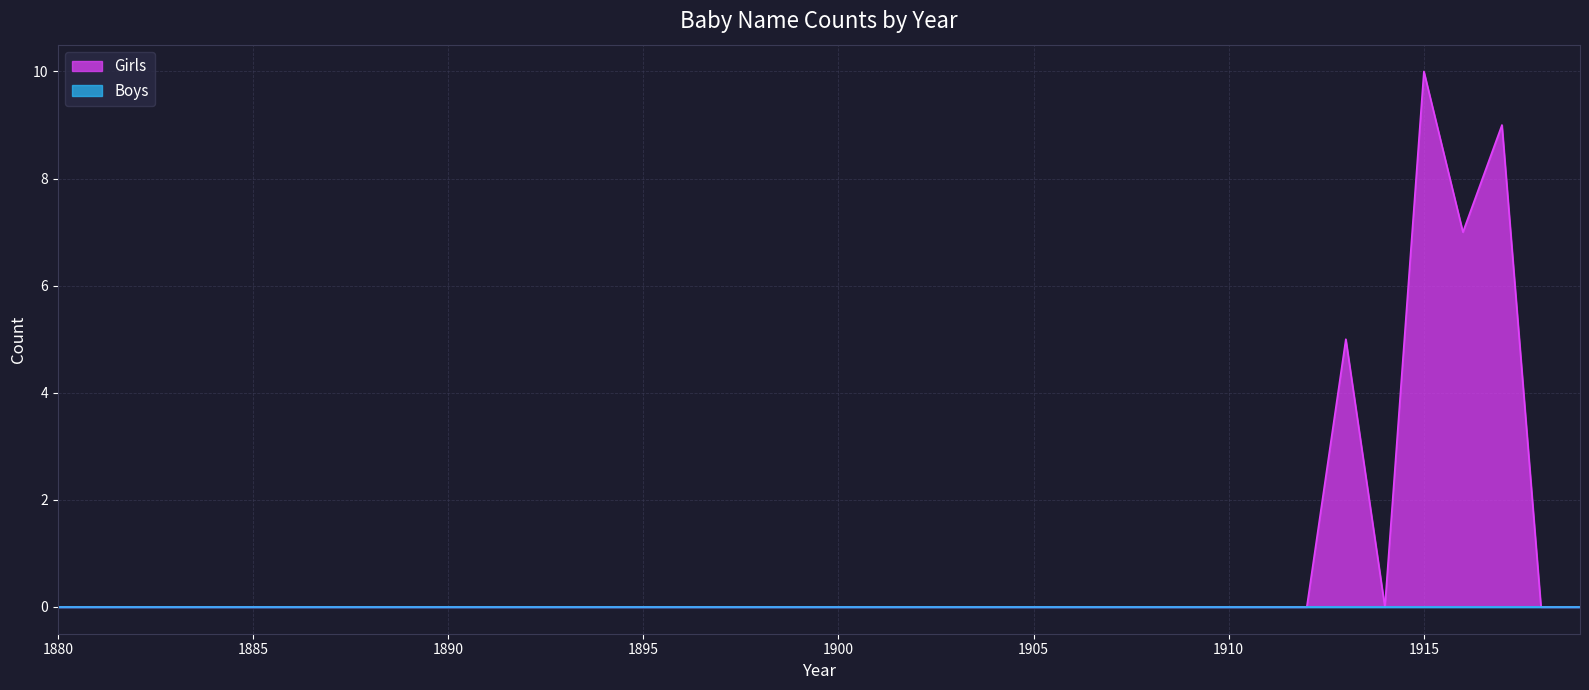

How many interior local valleys (lower than both neighbors) does the data have?

2